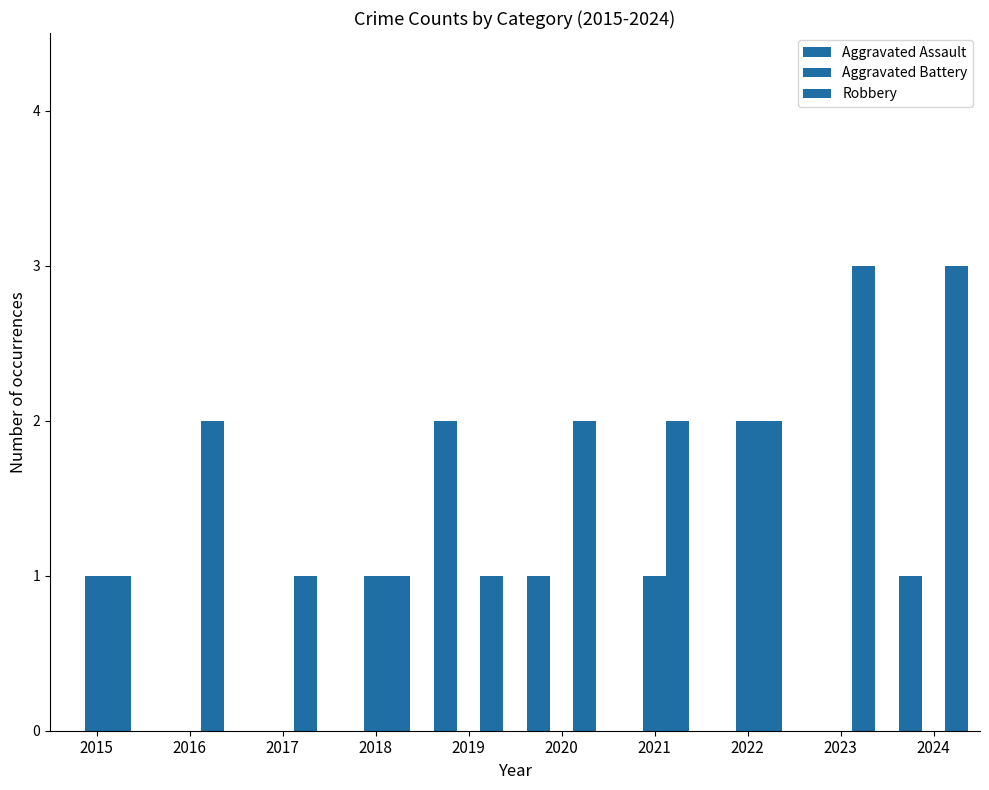

Does the chart contain stacked bars?

No